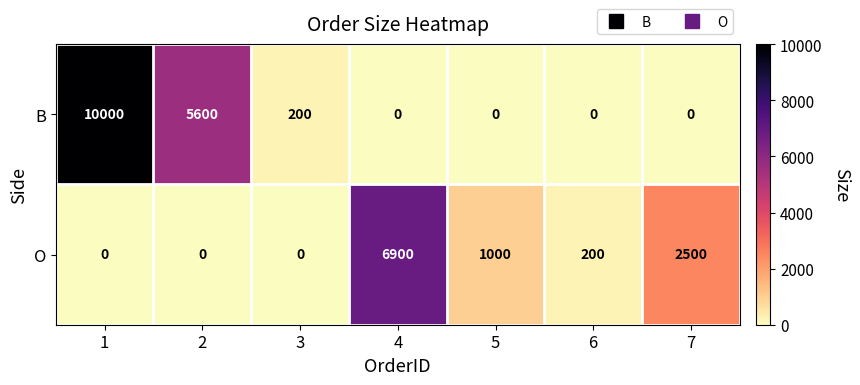

What is the highest value of the B series?

10000